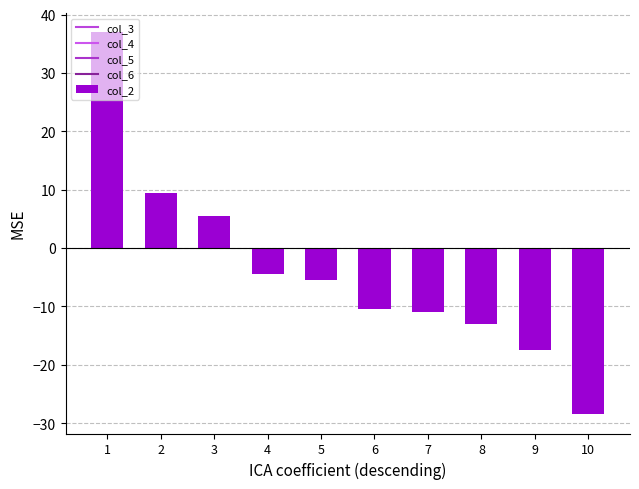

What is the difference between the second highest and minimum values?

38.0